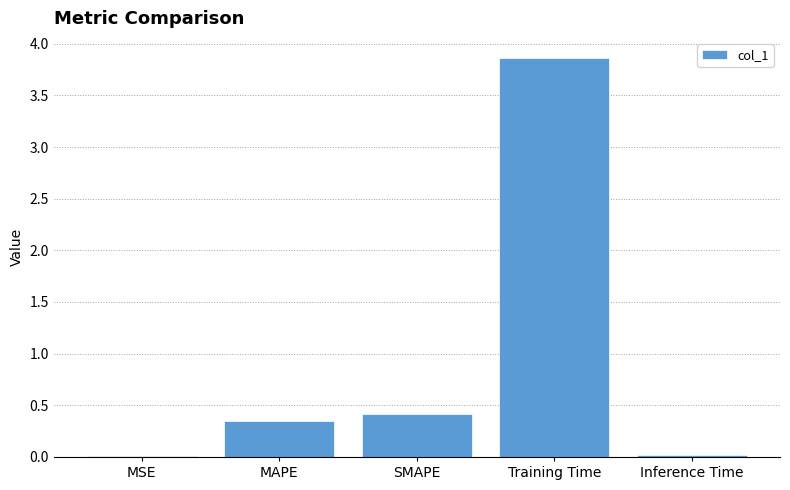

The chart shows a value of 0.0 at Inference Time. True or false?

True